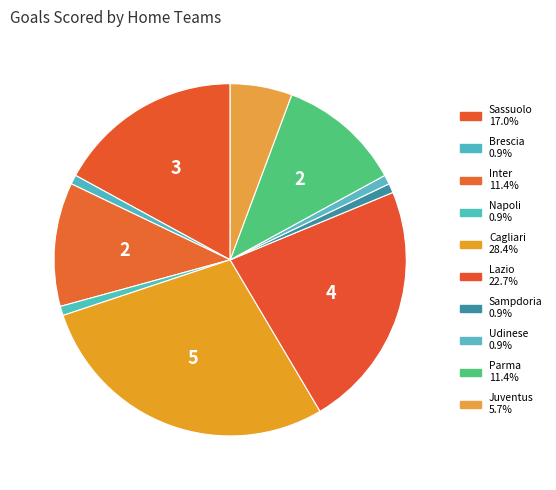

Count the number of slices in the pie.

10